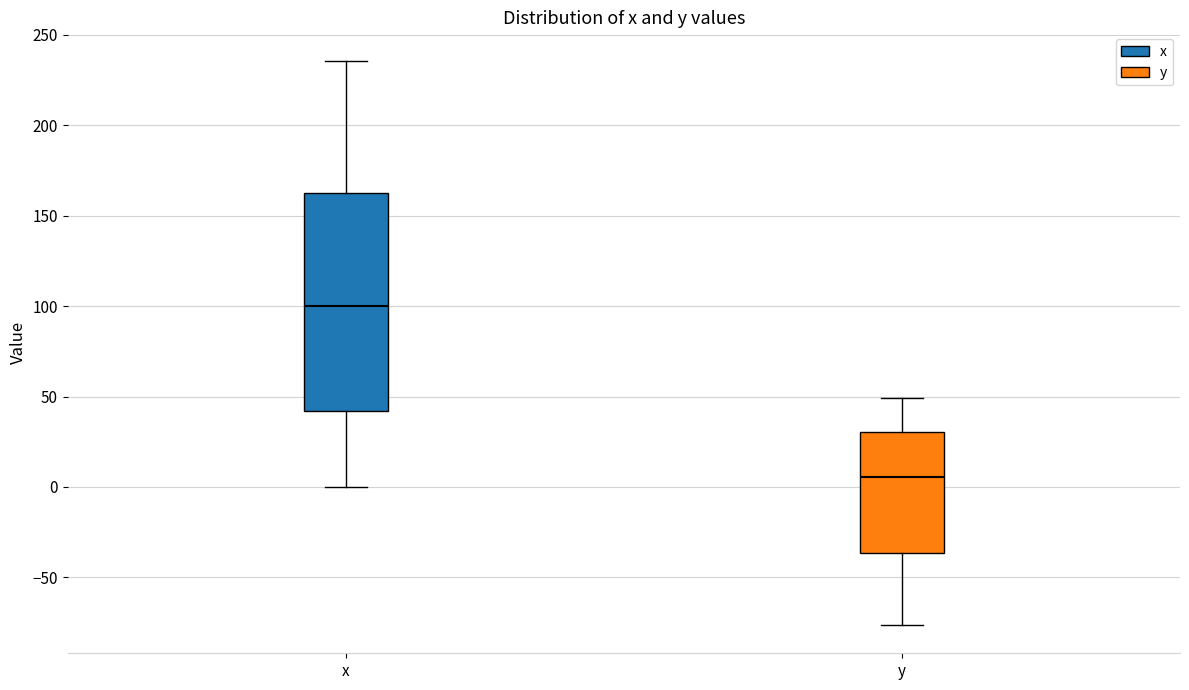

Which box has the lowest median line?

y